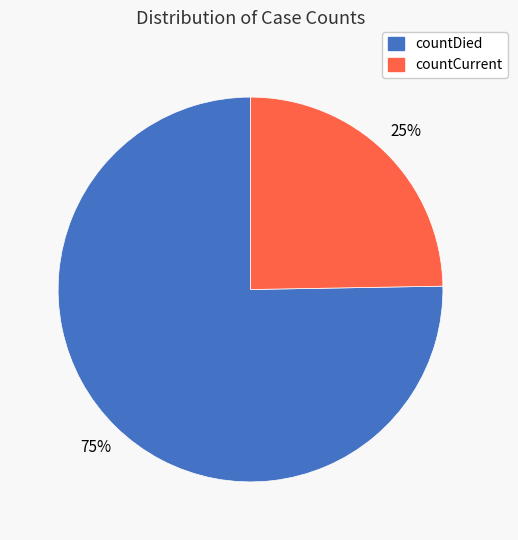

Rank the categories by value from lowest to highest.

countCurrent, countDied